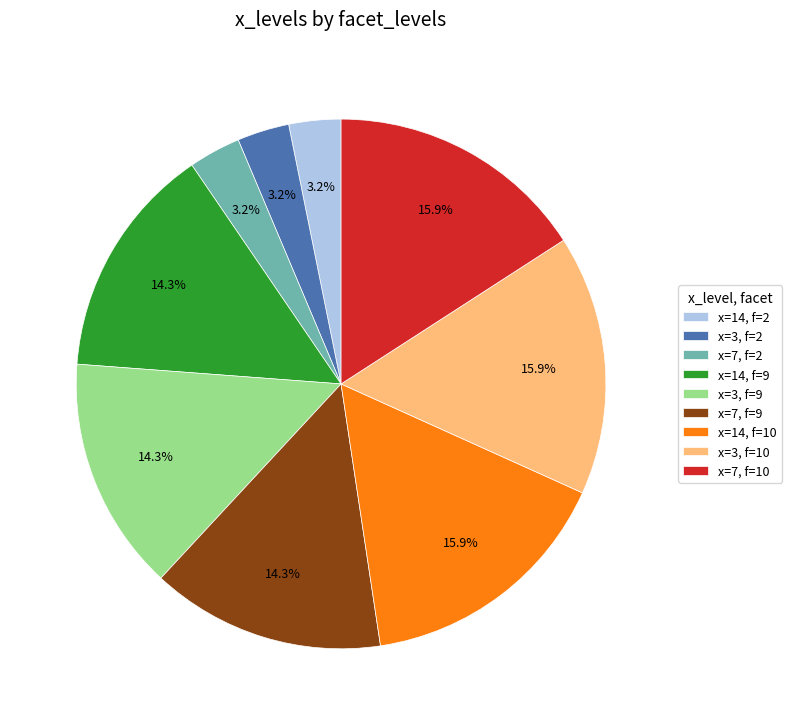

Does x=14, f=9 represent more than half of the total?

No